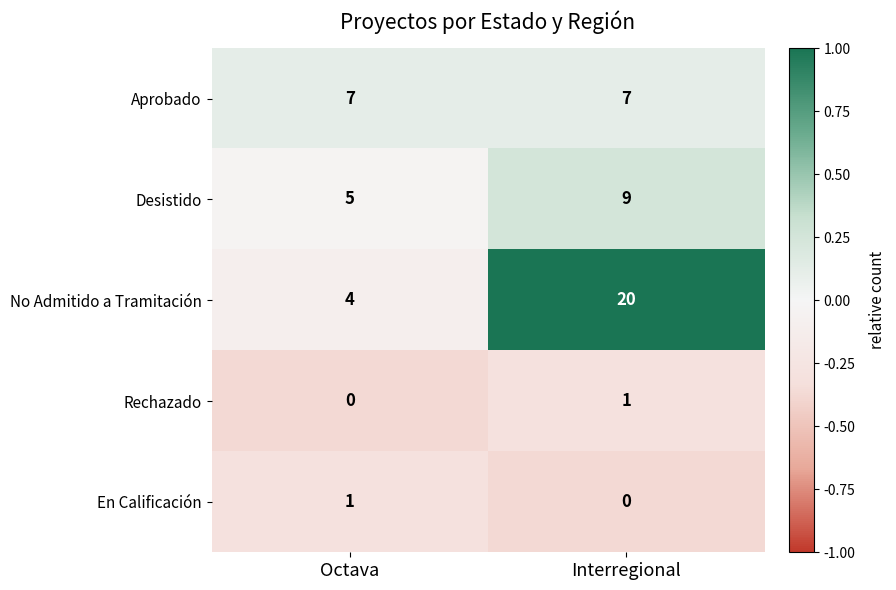

Is the value of Aprobado at Octava greater than the value of En Calificación at Interregional?

Yes